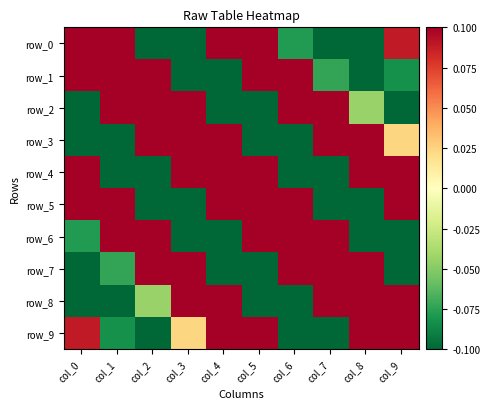

How many positive values does the row_1 series have?

5